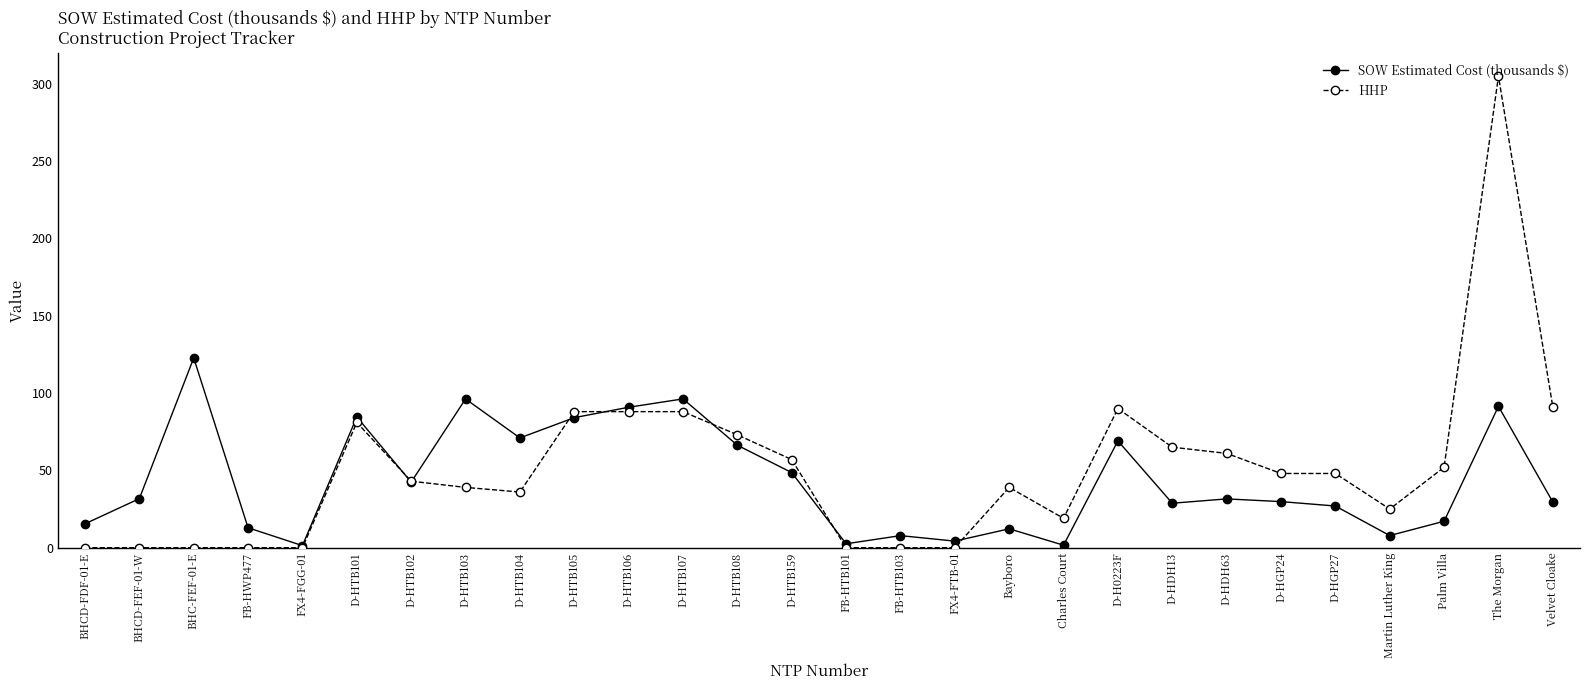

True or false: SOW Estimated Cost (thousands $) has a value of 29.5 at Velvet Cloake.

True